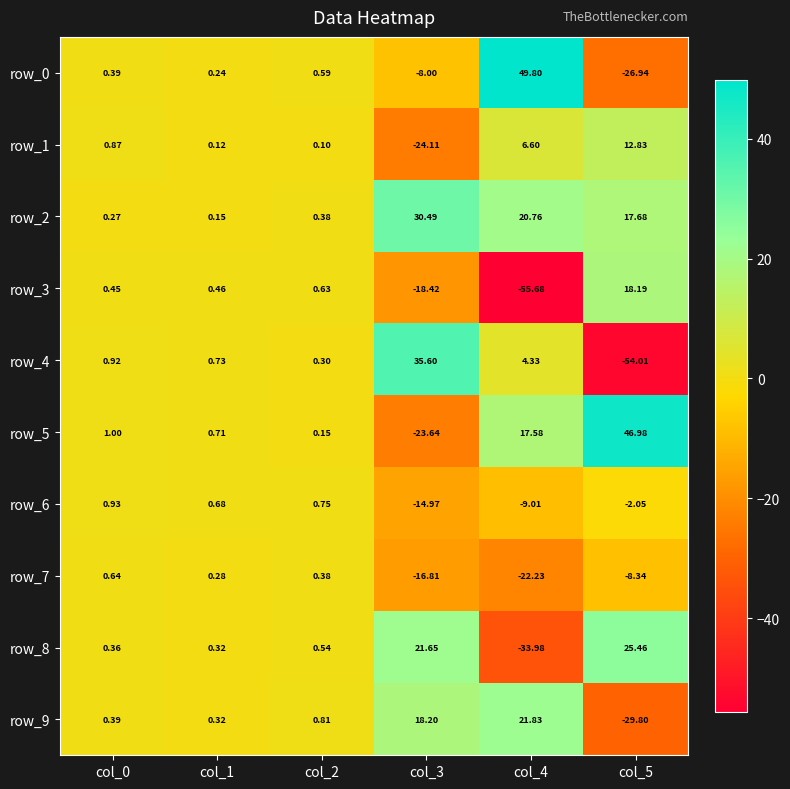

Reading right to left, extract all data points from this chart.

row_0: col_5=-26.9	col_4=49.8	col_3=-8.0	col_2=0.6	col_1=0.2	col_0=0.4
row_1: col_5=12.8	col_4=6.6	col_3=-24.1	col_2=0.1	col_1=0.1	col_0=0.9
row_2: col_5=17.7	col_4=20.8	col_3=30.5	col_2=0.4	col_1=0.2	col_0=0.3
row_3: col_5=18.2	col_4=-55.7	col_3=-18.4	col_2=0.6	col_1=0.5	col_0=0.4
row_4: col_5=-54.0	col_4=4.3	col_3=35.6	col_2=0.3	col_1=0.7	col_0=0.9
row_5: col_5=47.0	col_4=17.6	col_3=-23.6	col_2=0.2	col_1=0.7	col_0=1.0
row_6: col_5=-2.1	col_4=-9.0	col_3=-15.0	col_2=0.8	col_1=0.7	col_0=0.9
row_7: col_5=-8.3	col_4=-22.2	col_3=-16.8	col_2=0.4	col_1=0.3	col_0=0.6
row_8: col_5=25.5	col_4=-34.0	col_3=21.7	col_2=0.5	col_1=0.3	col_0=0.4
row_9: col_5=-29.8	col_4=21.8	col_3=18.2	col_2=0.8	col_1=0.3	col_0=0.4